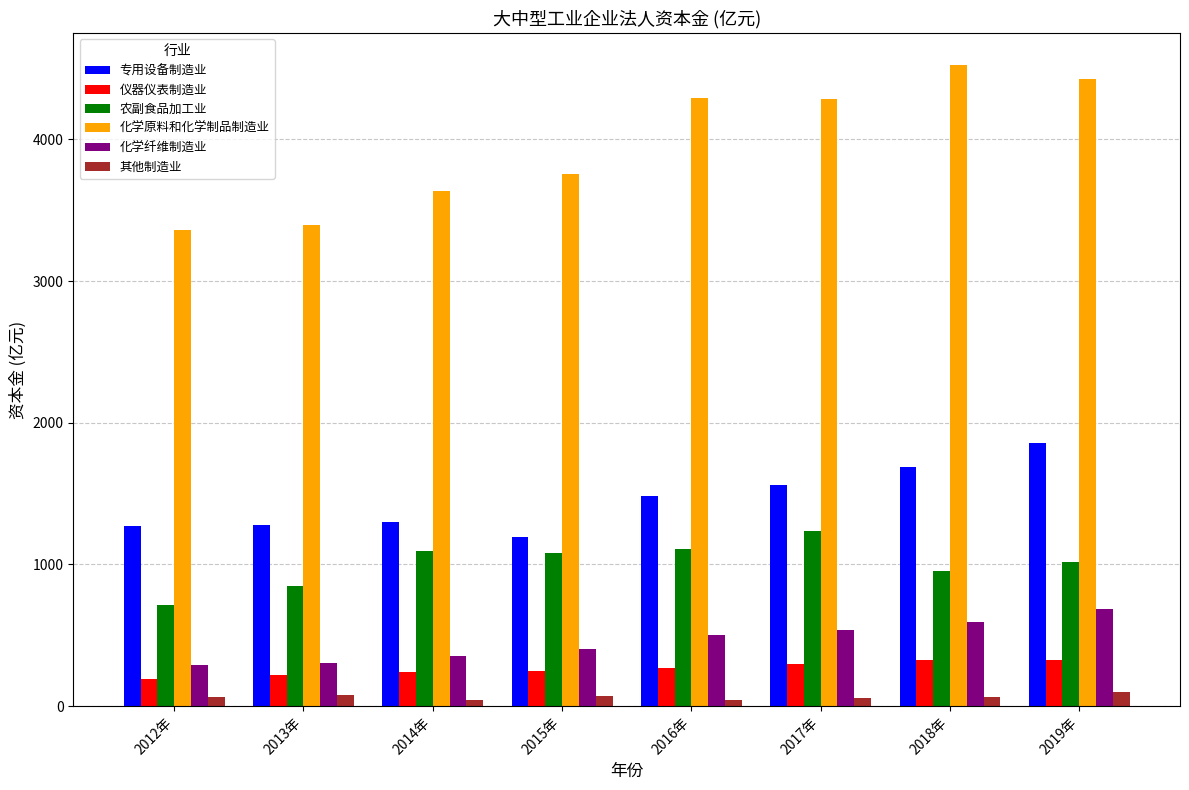

Is the value of 专用设备制造业 at 2015年 greater than the value of 化学原料和化学制品制造业 at 2016年?

No